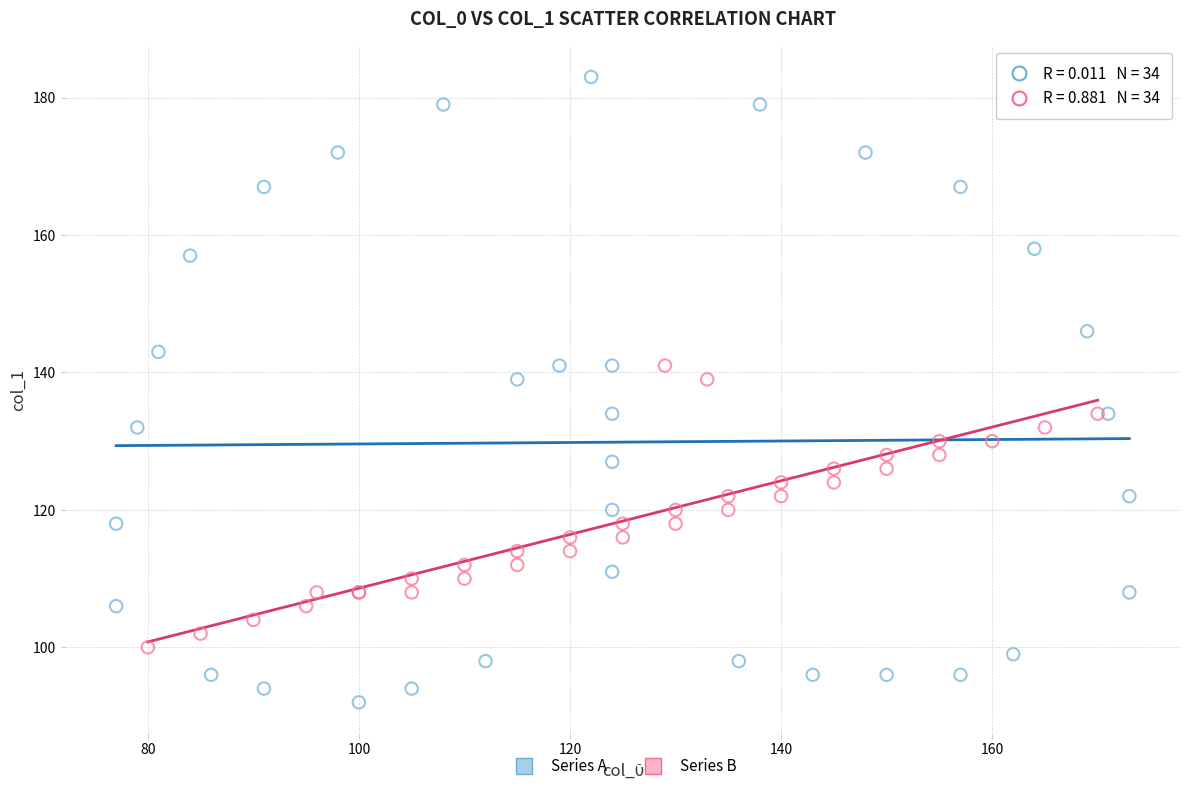

What are all the series names shown in the legend?

Series A, Series B